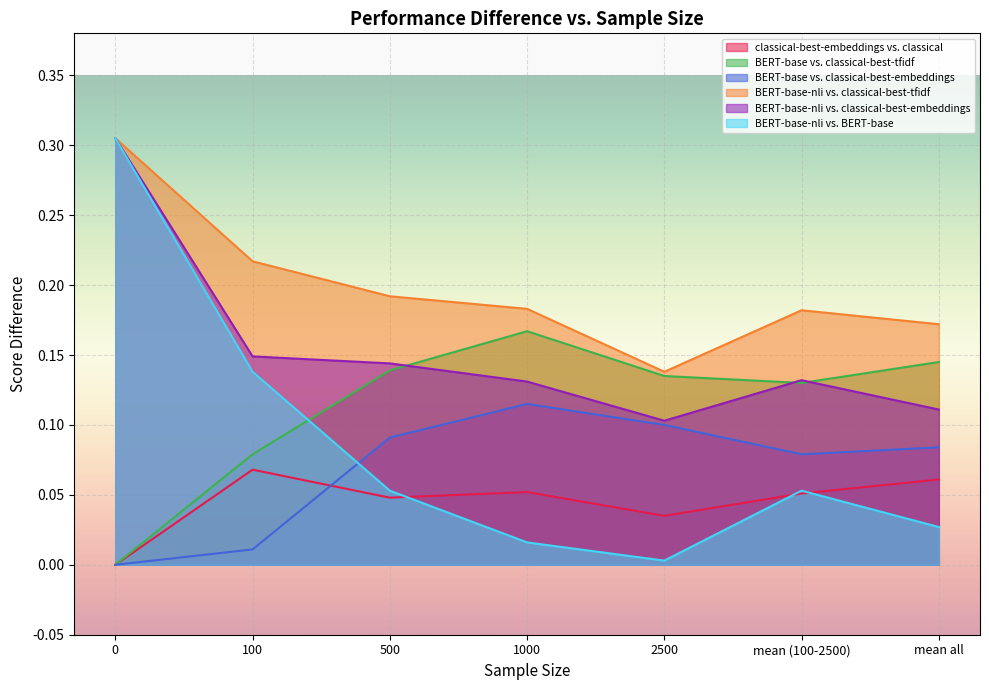

Rank the series by their maximum value, from lowest to highest.

classical-best-embeddings vs. classical, BERT-base vs. classical-best-embeddings, BERT-base vs. classical-best-tfidf, BERT-base-nli vs. classical-best-tfidf, BERT-base-nli vs. classical-best-embeddings, BERT-base-nli vs. BERT-base